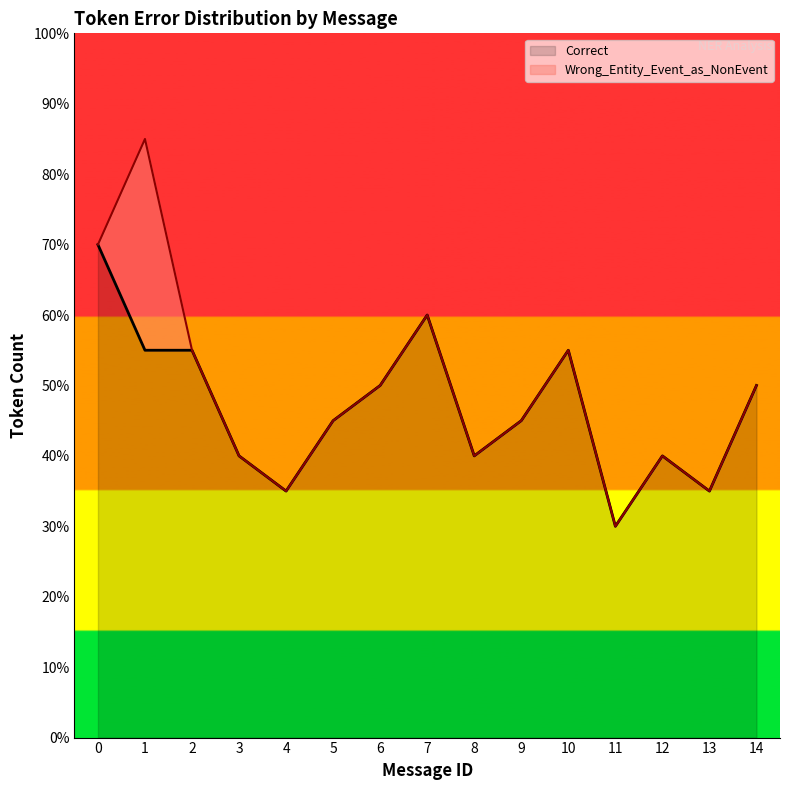

Where is the first local maximum?

7